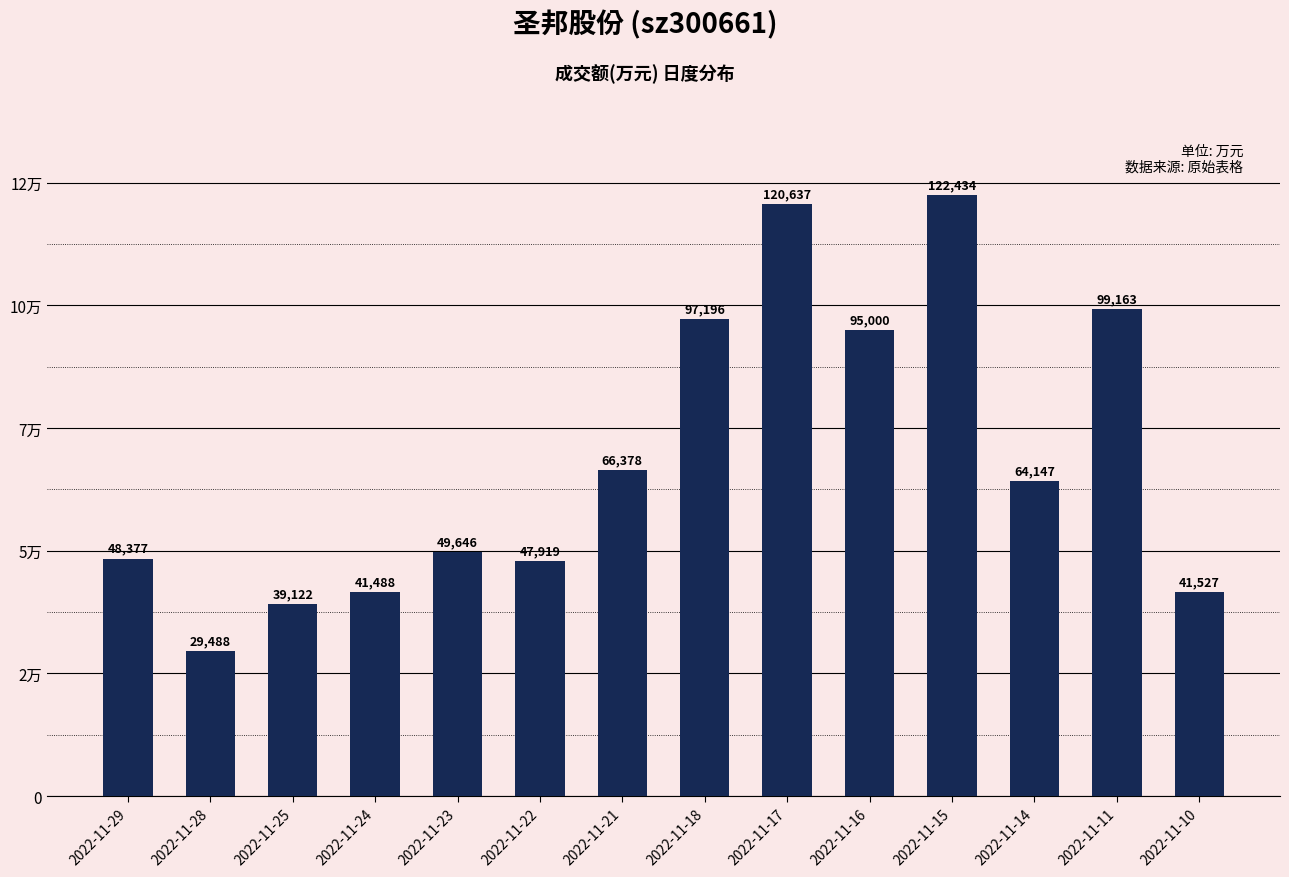

At which label does the data first exceed 64147?

2022-11-21